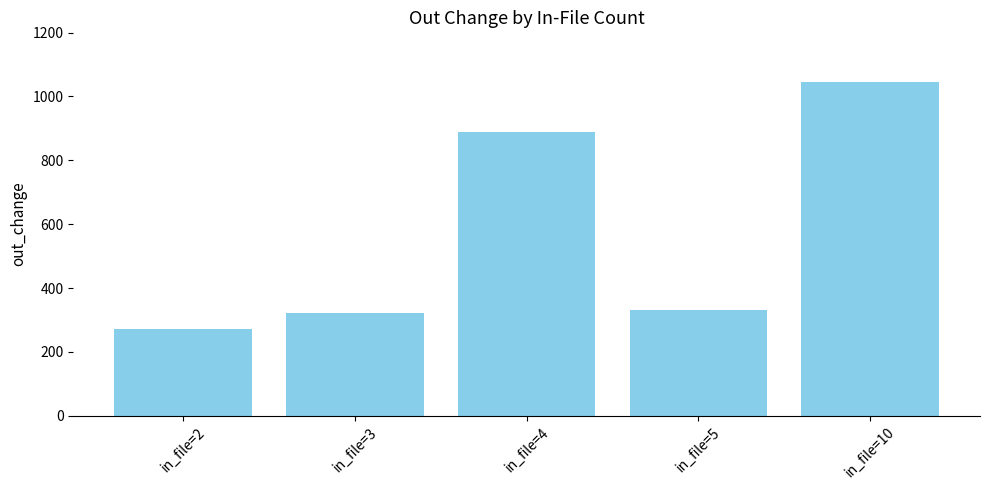

Which category has the lowest value across all series?

in_file=2